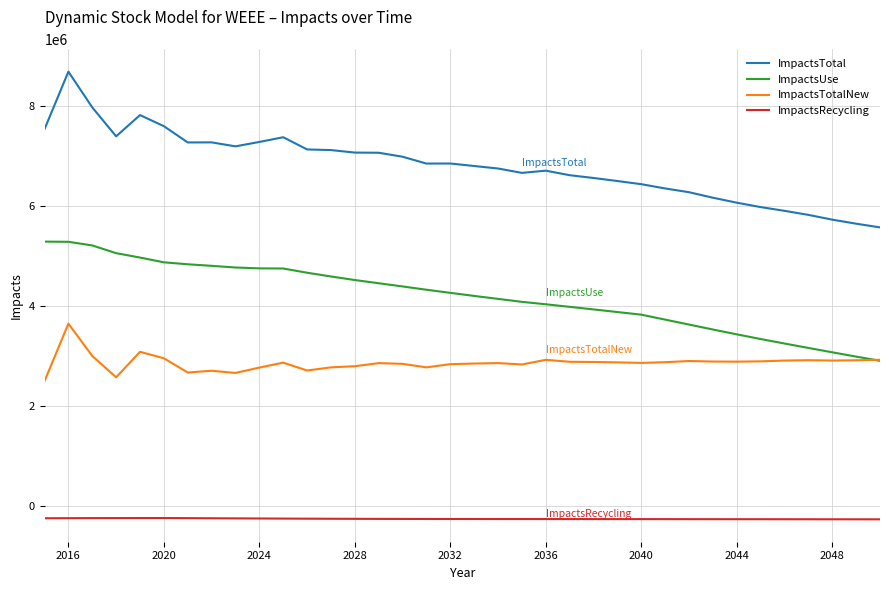

Which series has the widest spread of values?

ImpactsTotal